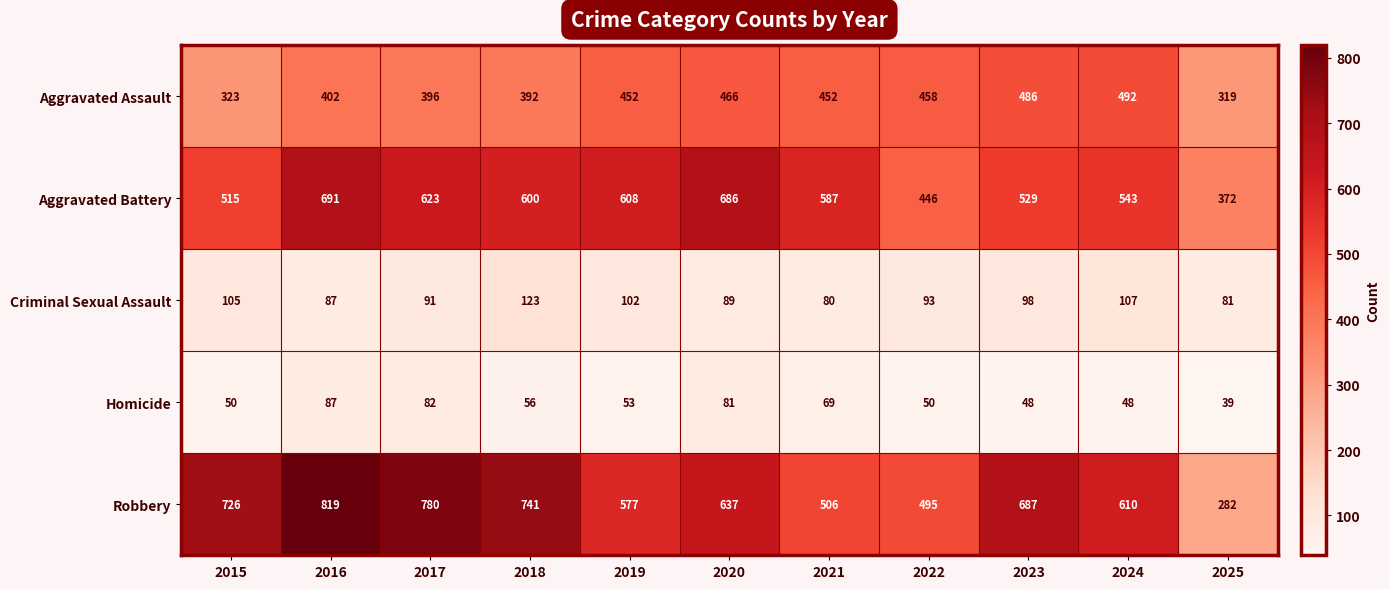

What is the average value of the Aggravated Assault series?

422